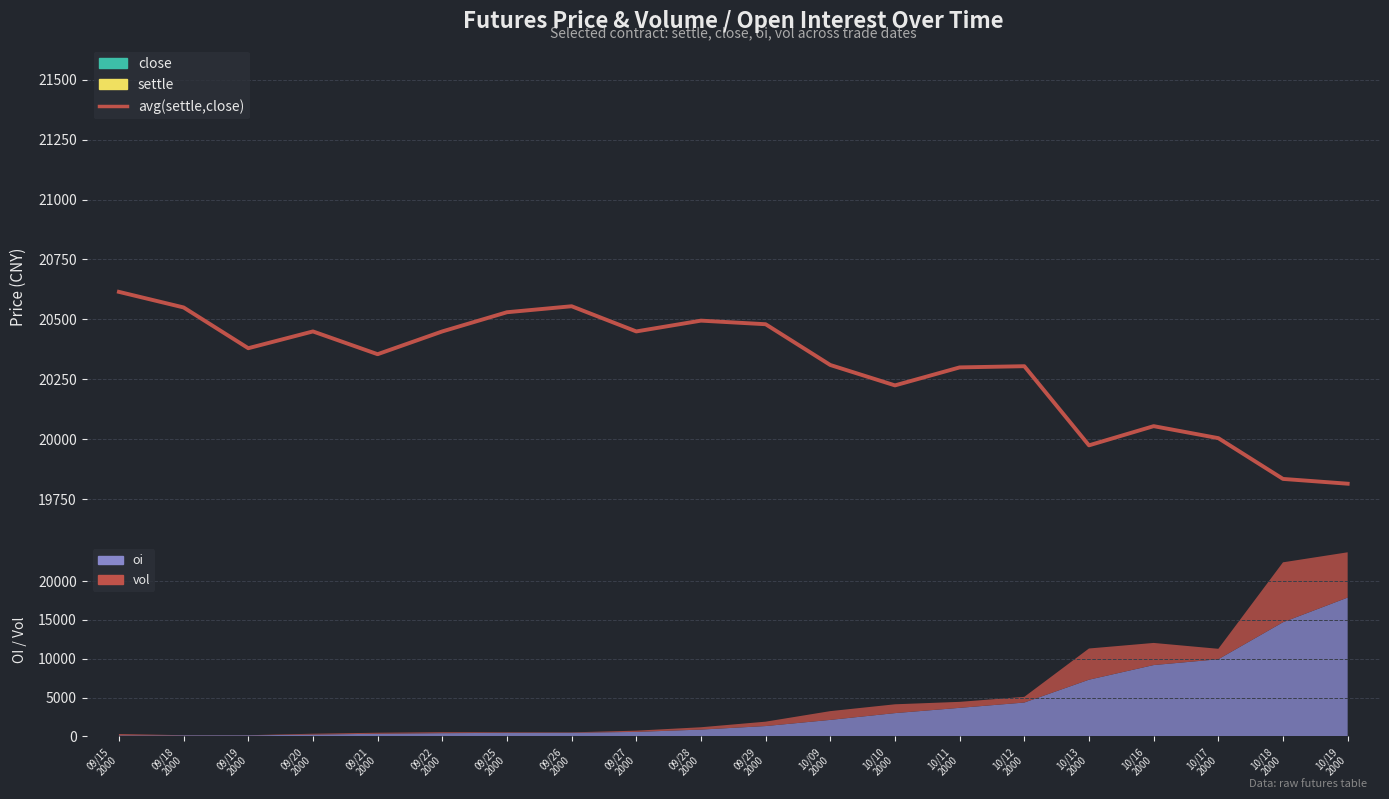

True or false: the data has more than 0 interior local peaks.

True